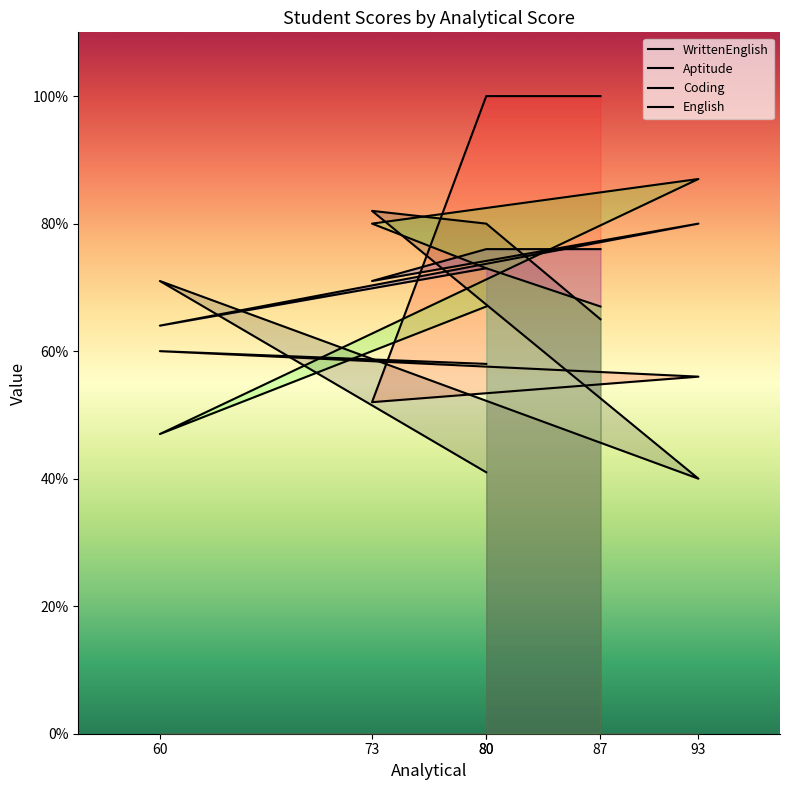

Reading right to left, transcribe all the data shown in this chart.

WrittenEnglish: 41	71	40	82	80	65
Aptitude: 73	64	80	71	76	76
Coding: 58	60	56	52	100	100
English: 67	47	87	80	73	67